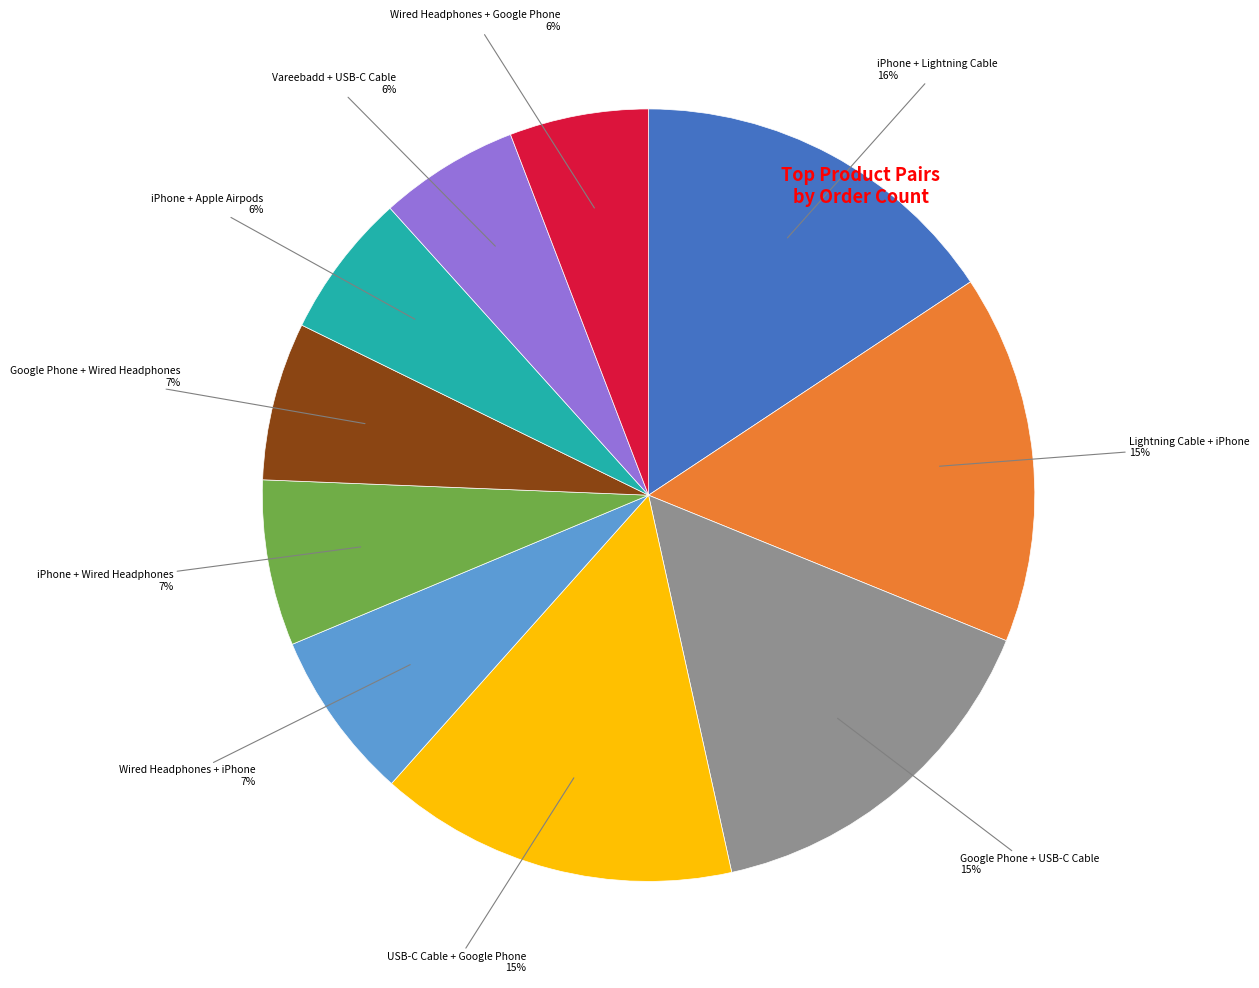

Is there any slice that represents more than half of the pie?

No